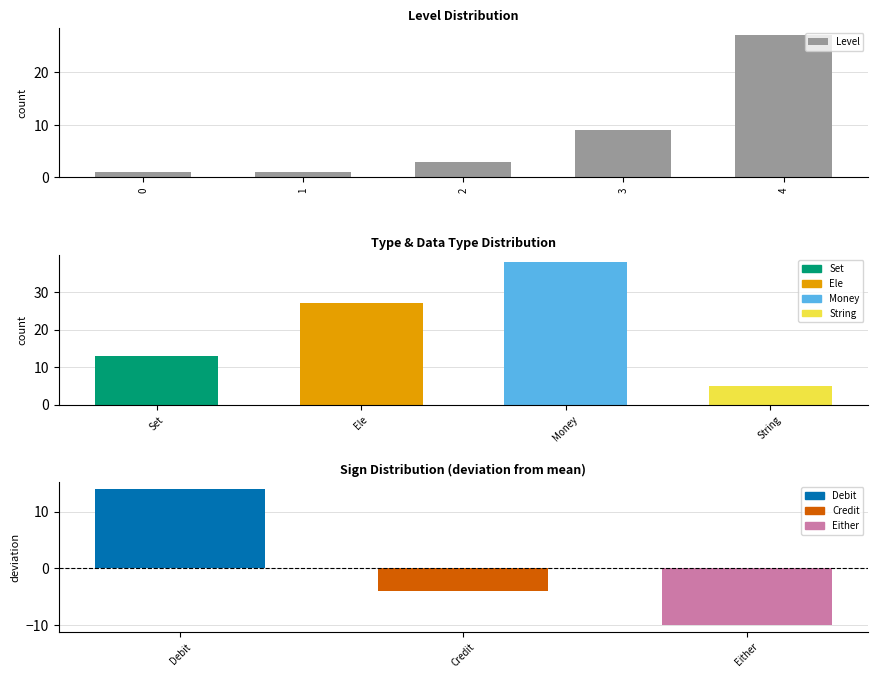

The value of Level at 4 is 45. True or false?

False